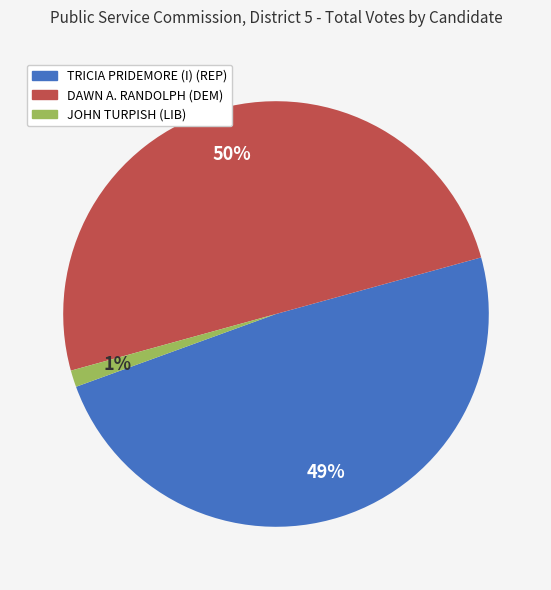

To the nearest percent, what is the difference between the largest and smallest slice percentages?

49%